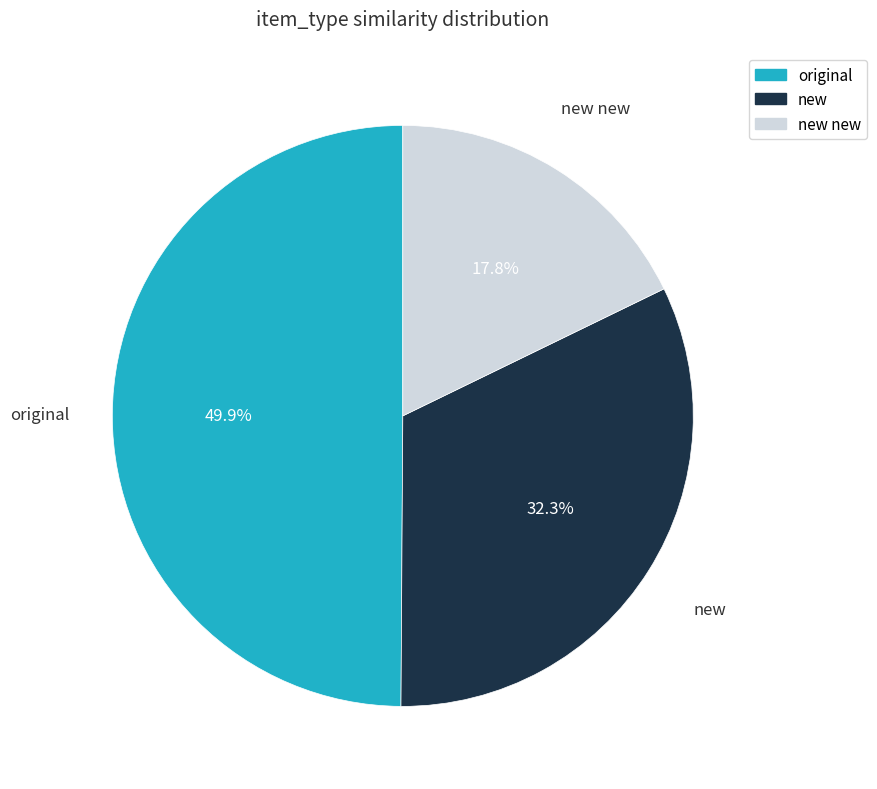

Which slice is the largest?

original